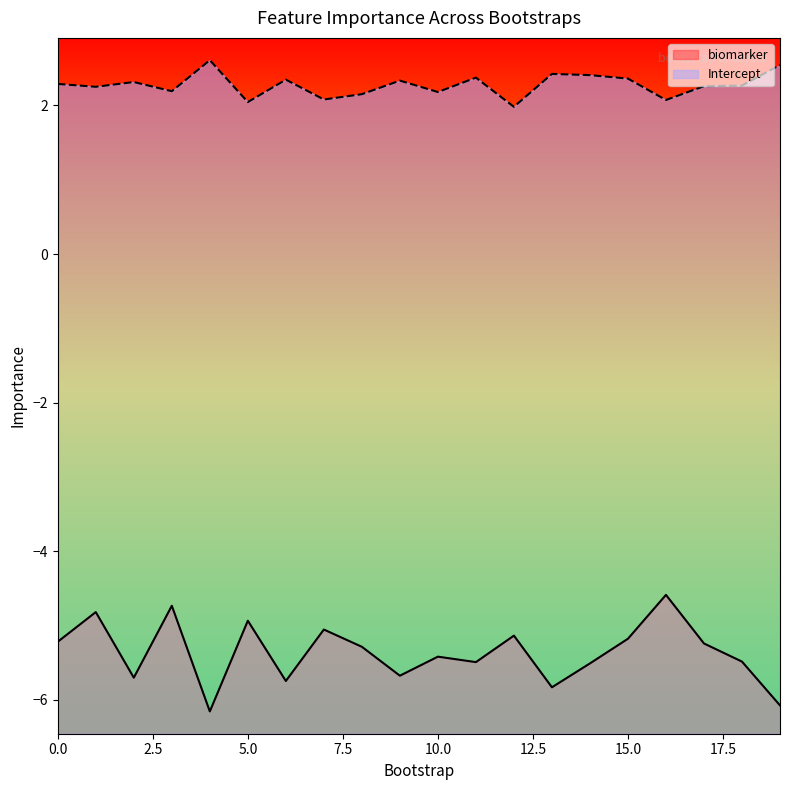

True or false: Intercept and biomarker cross at least once.

False